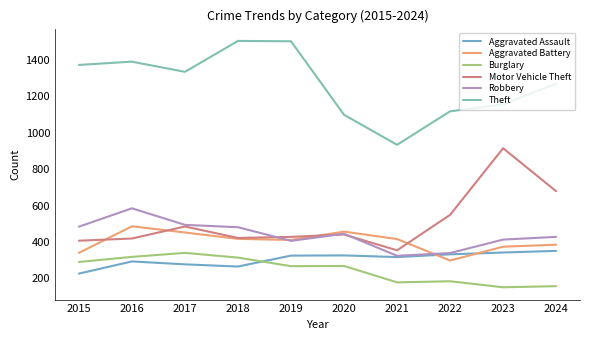

Which series has the largest range (max minus min)?

Theft